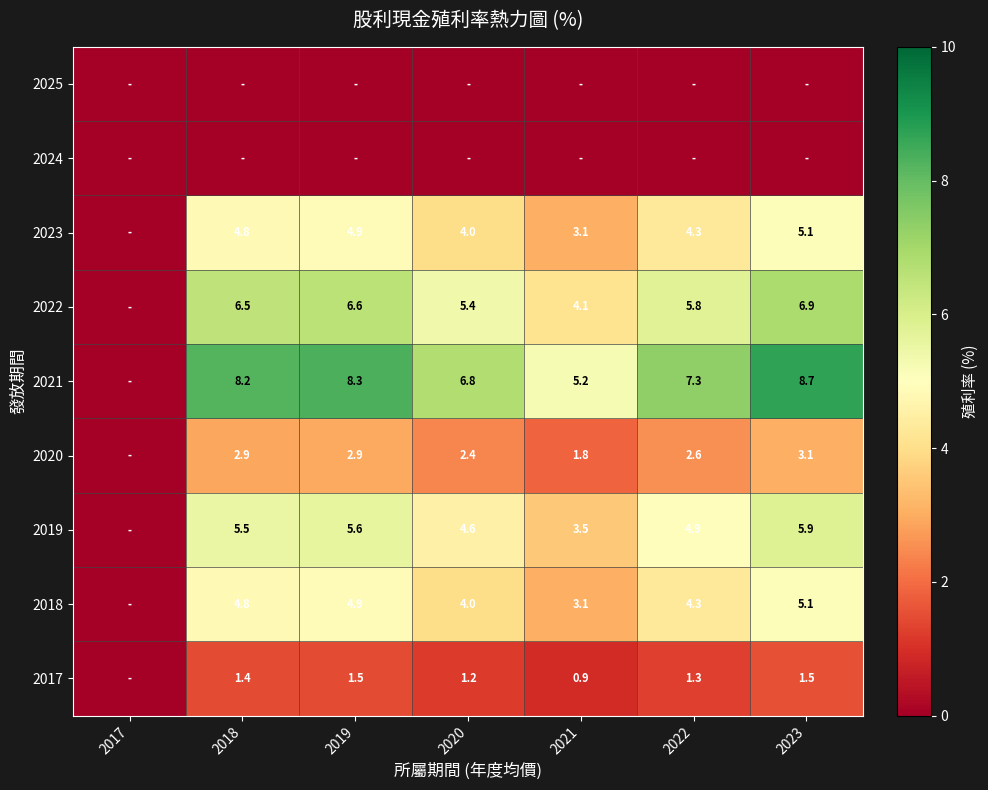

What is the sum of the 2023 values at 2021 and 2018?

7.9